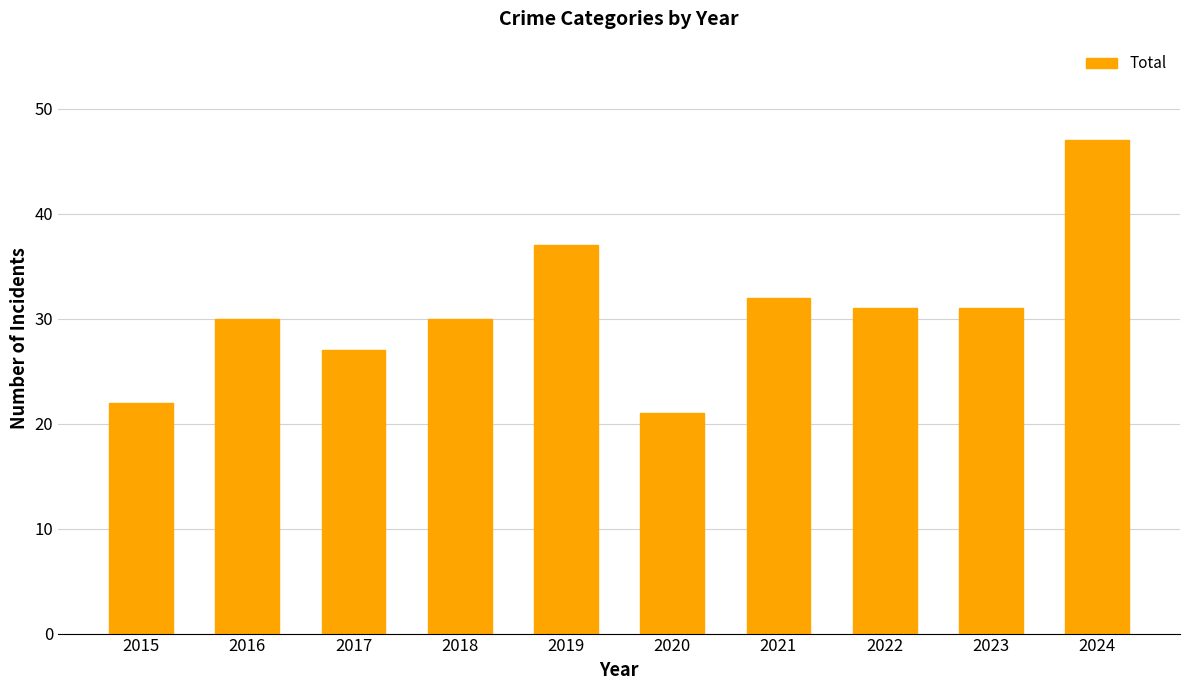

Where is the data nearest to the value 34?

2021